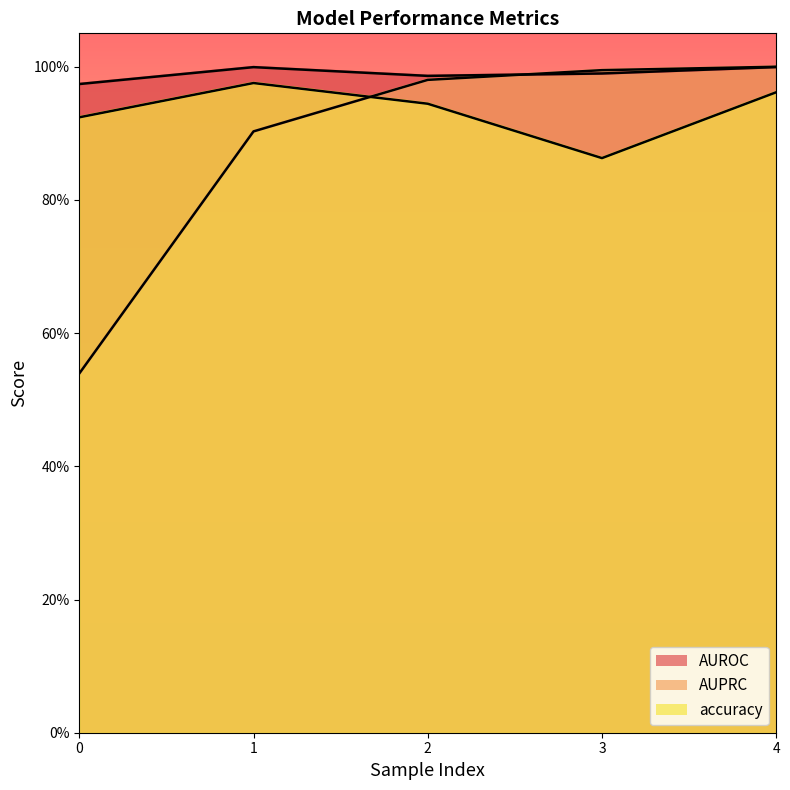

Is it true that AUROC equals 1.0 at 0?

True